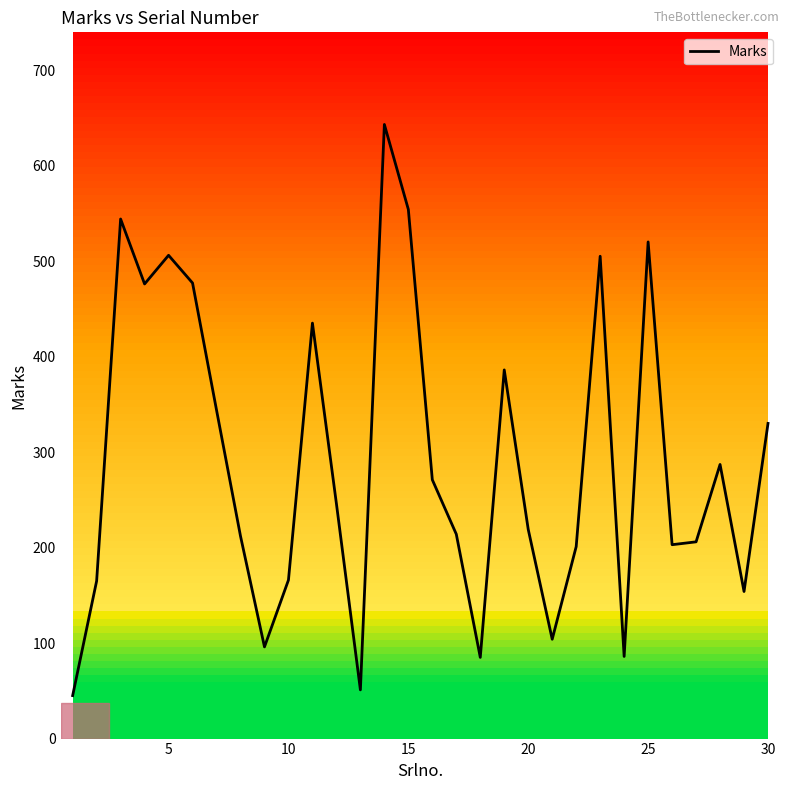

What is the maximum value for Marks?

643